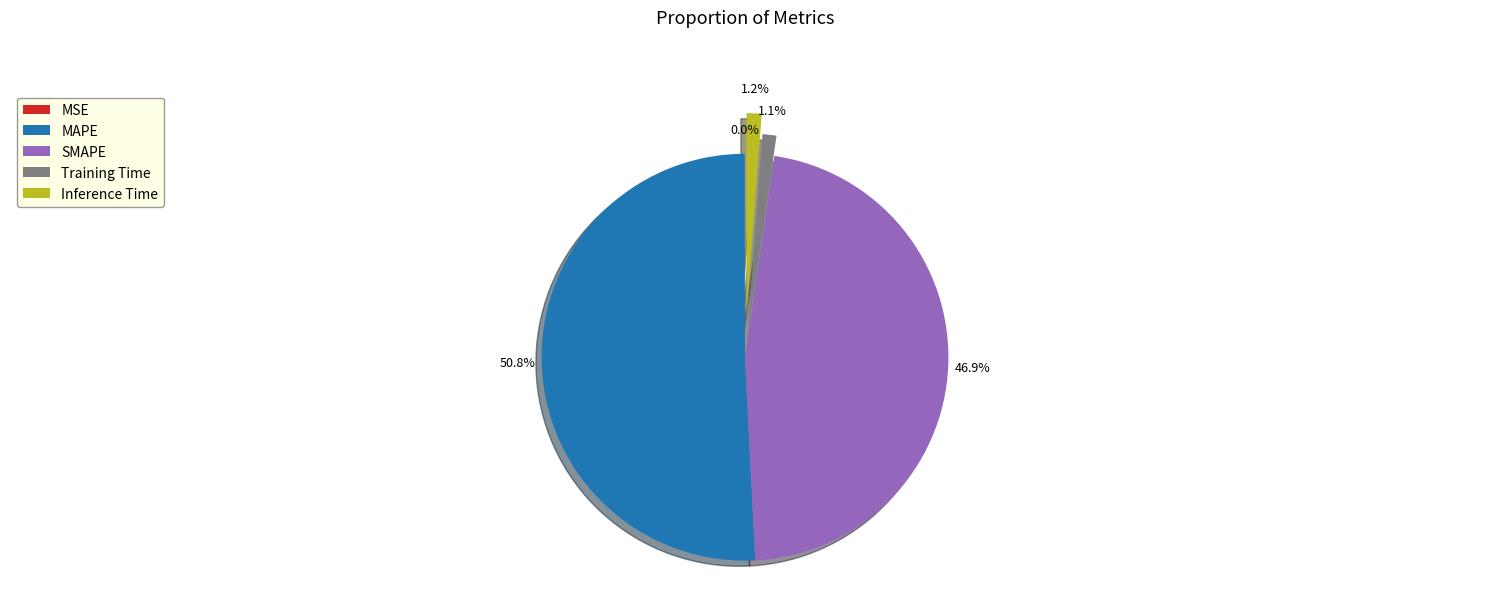

What percentage is NOT represented by Inference Time?

98.8%